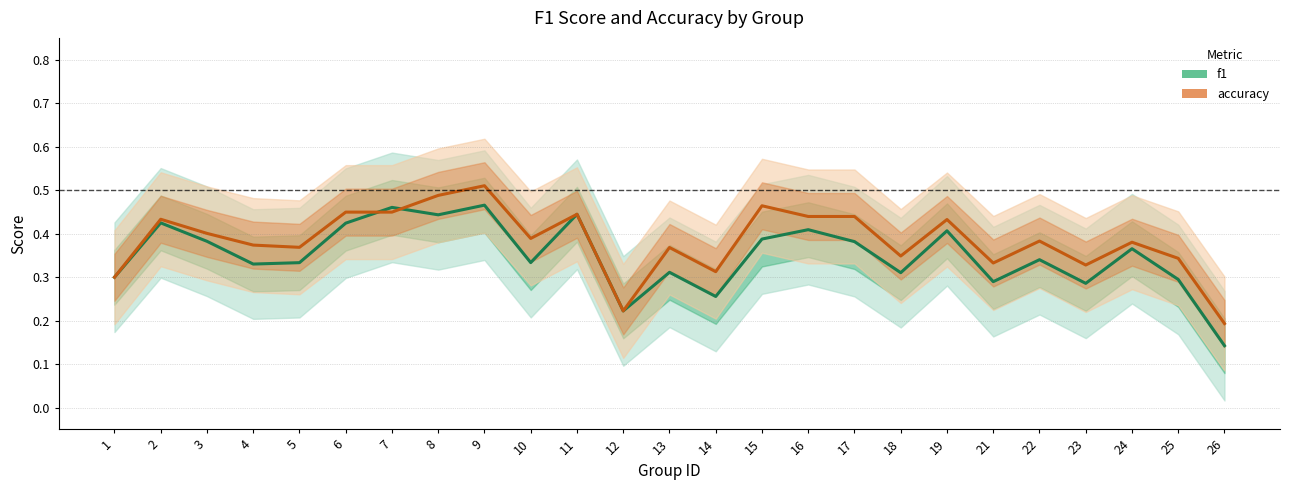

Between which two adjacent categories do f1 and accuracy first intersect?

6 and 7